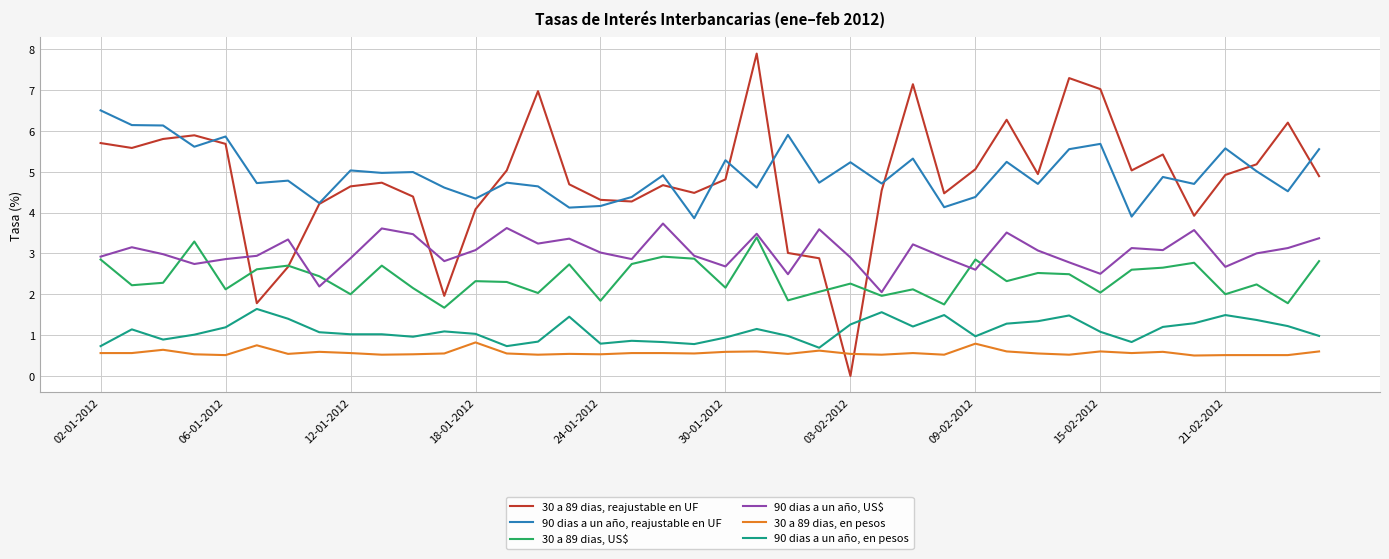

Which series has the largest range (max minus min)?

30 a 89 dias, reajustable en UF